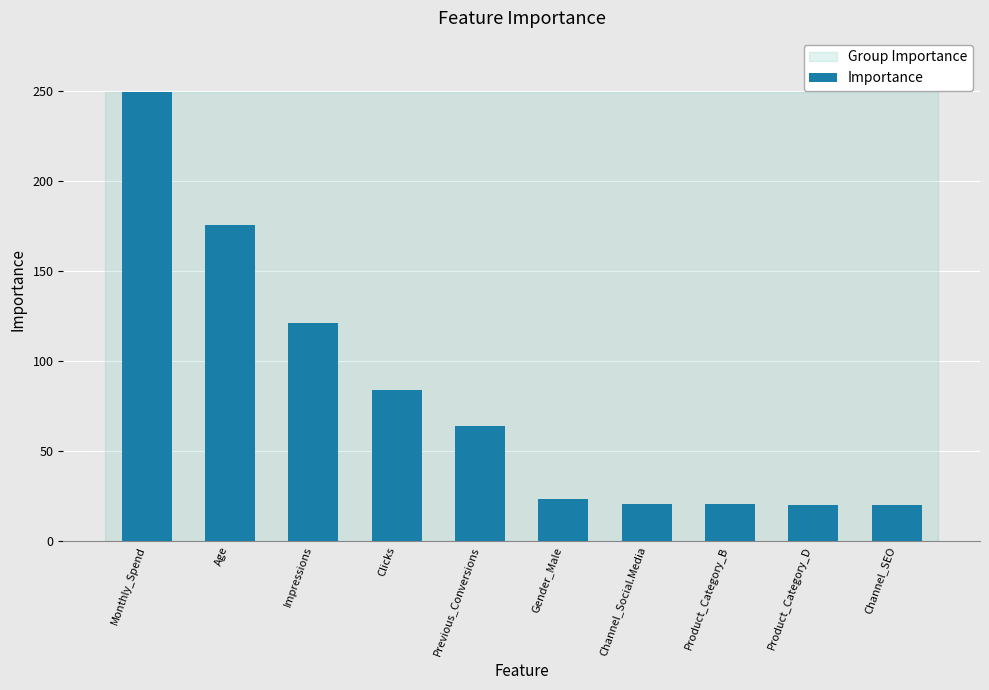

What is the difference between the second highest and second lowest values?

155.7